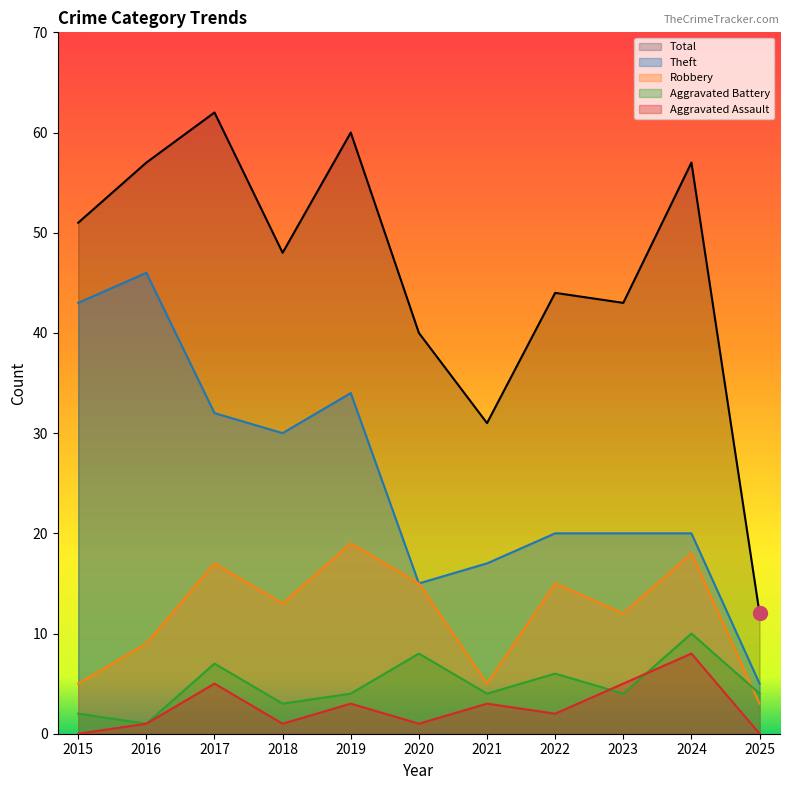

What is the average value of the Robbery series?

12